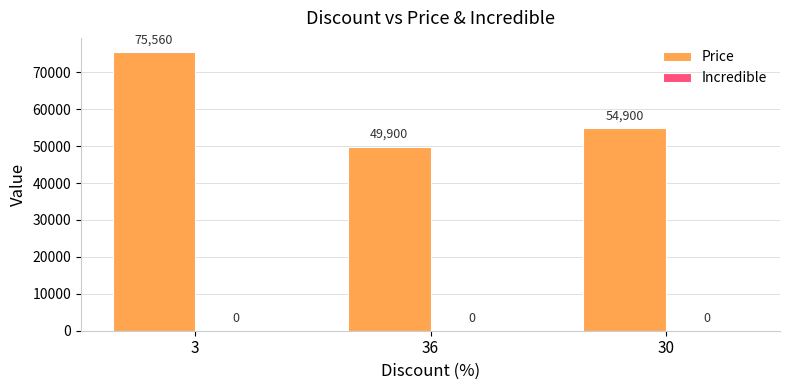

What is the sum of all values?

180360